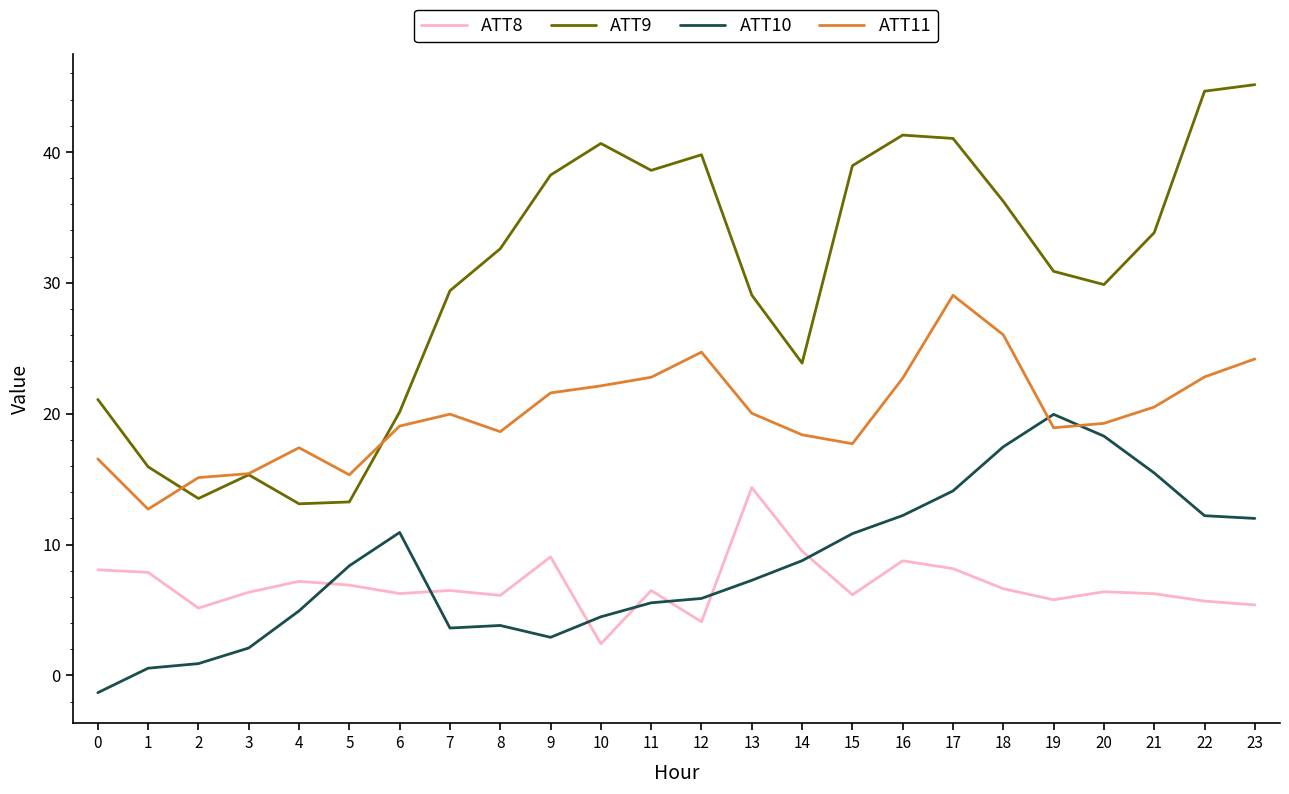

What is the average value of the ATT10 series?

8.4